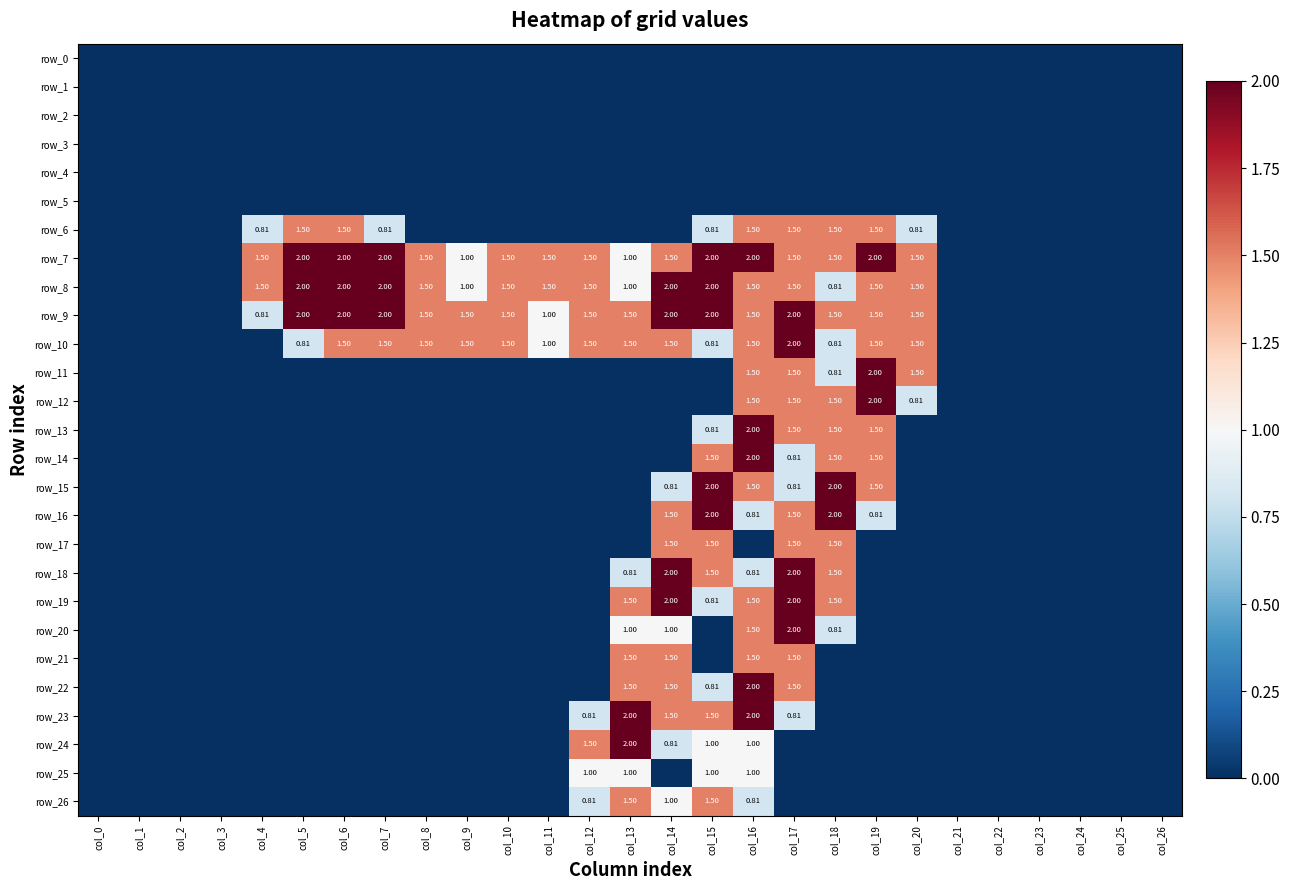

Reading right to left, transcribe all the data shown in this chart.

row_0: col_26=0.0	col_25=0.0	col_24=0.0	col_23=0.0	col_22=0.0	col_21=0.0	col_20=0.0	col_19=0.0	col_18=0.0	col_17=0.0	col_16=0.0	col_15=0.0	col_14=0.0	col_13=0.0	col_12=0.0	col_11=0.0	col_10=0.0	col_9=0.0	col_8=0.0	col_7=0.0	col_6=0.0	col_5=0.0	col_4=0.0	col_3=0.0	col_2=0.0	col_1=0.0	col_0=0.0
row_1: col_26=0.0	col_25=0.0	col_24=0.0	col_23=0.0	col_22=0.0	col_21=0.0	col_20=0.0	col_19=0.0	col_18=0.0	col_17=0.0	col_16=0.0	col_15=0.0	col_14=0.0	col_13=0.0	col_12=0.0	col_11=0.0	col_10=0.0	col_9=0.0	col_8=0.0	col_7=0.0	col_6=0.0	col_5=0.0	col_4=0.0	col_3=0.0	col_2=0.0	col_1=0.0	col_0=0.0
row_2: col_26=0.0	col_25=0.0	col_24=0.0	col_23=0.0	col_22=0.0	col_21=0.0	col_20=0.0	col_19=0.0	col_18=0.0	col_17=0.0	col_16=0.0	col_15=0.0	col_14=0.0	col_13=0.0	col_12=0.0	col_11=0.0	col_10=0.0	col_9=0.0	col_8=0.0	col_7=0.0	col_6=0.0	col_5=0.0	col_4=0.0	col_3=0.0	col_2=0.0	col_1=0.0	col_0=0.0
row_3: col_26=0.0	col_25=0.0	col_24=0.0	col_23=0.0	col_22=0.0	col_21=0.0	col_20=0.0	col_19=0.0	col_18=0.0	col_17=0.0	col_16=0.0	col_15=0.0	col_14=0.0	col_13=0.0	col_12=0.0	col_11=0.0	col_10=0.0	col_9=0.0	col_8=0.0	col_7=0.0	col_6=0.0	col_5=0.0	col_4=0.0	col_3=0.0	col_2=0.0	col_1=0.0	col_0=0.0
row_4: col_26=0.0	col_25=0.0	col_24=0.0	col_23=0.0	col_22=0.0	col_21=0.0	col_20=0.0	col_19=0.0	col_18=0.0	col_17=0.0	col_16=0.0	col_15=0.0	col_14=0.0	col_13=0.0	col_12=0.0	col_11=0.0	col_10=0.0	col_9=0.0	col_8=0.0	col_7=0.0	col_6=0.0	col_5=0.0	col_4=0.0	col_3=0.0	col_2=0.0	col_1=0.0	col_0=0.0
row_5: col_26=0.0	col_25=0.0	col_24=0.0	col_23=0.0	col_22=0.0	col_21=0.0	col_20=0.0	col_19=0.0	col_18=0.0	col_17=0.0	col_16=0.0	col_15=0.0	col_14=0.0	col_13=0.0	col_12=0.0	col_11=0.0	col_10=0.0	col_9=0.0	col_8=0.0	col_7=0.0	col_6=0.0	col_5=0.0	col_4=0.0	col_3=0.0	col_2=0.0	col_1=0.0	col_0=0.0
row_6: col_26=0.0	col_25=0.0	col_24=0.0	col_23=0.0	col_22=0.0	col_21=0.0	col_20=0.8	col_19=1.5	col_18=1.5	col_17=1.5	col_16=1.5	col_15=0.8	col_14=0.0	col_13=0.0	col_12=0.0	col_11=0.0	col_10=0.0	col_9=0.0	col_8=0.0	col_7=0.8	col_6=1.5	col_5=1.5	col_4=0.8	col_3=0.0	col_2=0.0	col_1=0.0	col_0=0.0
row_7: col_26=0.0	col_25=0.0	col_24=0.0	col_23=0.0	col_22=0.0	col_21=0.0	col_20=1.5	col_19=2.0	col_18=1.5	col_17=1.5	col_16=2.0	col_15=2.0	col_14=1.5	col_13=1.0	col_12=1.5	col_11=1.5	col_10=1.5	col_9=1.0	col_8=1.5	col_7=2.0	col_6=2.0	col_5=2.0	col_4=1.5	col_3=0.0	col_2=0.0	col_1=0.0	col_0=0.0
row_8: col_26=0.0	col_25=0.0	col_24=0.0	col_23=0.0	col_22=0.0	col_21=0.0	col_20=1.5	col_19=1.5	col_18=0.8	col_17=1.5	col_16=1.5	col_15=2.0	col_14=2.0	col_13=1.0	col_12=1.5	col_11=1.5	col_10=1.5	col_9=1.0	col_8=1.5	col_7=2.0	col_6=2.0	col_5=2.0	col_4=1.5	col_3=0.0	col_2=0.0	col_1=0.0	col_0=0.0
row_9: col_26=0.0	col_25=0.0	col_24=0.0	col_23=0.0	col_22=0.0	col_21=0.0	col_20=1.5	col_19=1.5	col_18=1.5	col_17=2.0	col_16=1.5	col_15=2.0	col_14=2.0	col_13=1.5	col_12=1.5	col_11=1.0	col_10=1.5	col_9=1.5	col_8=1.5	col_7=2.0	col_6=2.0	col_5=2.0	col_4=0.8	col_3=0.0	col_2=0.0	col_1=0.0	col_0=0.0
row_10: col_26=0.0	col_25=0.0	col_24=0.0	col_23=0.0	col_22=0.0	col_21=0.0	col_20=1.5	col_19=1.5	col_18=0.8	col_17=2.0	col_16=1.5	col_15=0.8	col_14=1.5	col_13=1.5	col_12=1.5	col_11=1.0	col_10=1.5	col_9=1.5	col_8=1.5	col_7=1.5	col_6=1.5	col_5=0.8	col_4=0.0	col_3=0.0	col_2=0.0	col_1=0.0	col_0=0.0
row_11: col_26=0.0	col_25=0.0	col_24=0.0	col_23=0.0	col_22=0.0	col_21=0.0	col_20=1.5	col_19=2.0	col_18=0.8	col_17=1.5	col_16=1.5	col_15=0.0	col_14=0.0	col_13=0.0	col_12=0.0	col_11=0.0	col_10=0.0	col_9=0.0	col_8=0.0	col_7=0.0	col_6=0.0	col_5=0.0	col_4=0.0	col_3=0.0	col_2=0.0	col_1=0.0	col_0=0.0
row_12: col_26=0.0	col_25=0.0	col_24=0.0	col_23=0.0	col_22=0.0	col_21=0.0	col_20=0.8	col_19=2.0	col_18=1.5	col_17=1.5	col_16=1.5	col_15=0.0	col_14=0.0	col_13=0.0	col_12=0.0	col_11=0.0	col_10=0.0	col_9=0.0	col_8=0.0	col_7=0.0	col_6=0.0	col_5=0.0	col_4=0.0	col_3=0.0	col_2=0.0	col_1=0.0	col_0=0.0
row_13: col_26=0.0	col_25=0.0	col_24=0.0	col_23=0.0	col_22=0.0	col_21=0.0	col_20=0.0	col_19=1.5	col_18=1.5	col_17=1.5	col_16=2.0	col_15=0.8	col_14=0.0	col_13=0.0	col_12=0.0	col_11=0.0	col_10=0.0	col_9=0.0	col_8=0.0	col_7=0.0	col_6=0.0	col_5=0.0	col_4=0.0	col_3=0.0	col_2=0.0	col_1=0.0	col_0=0.0
row_14: col_26=0.0	col_25=0.0	col_24=0.0	col_23=0.0	col_22=0.0	col_21=0.0	col_20=0.0	col_19=1.5	col_18=1.5	col_17=0.8	col_16=2.0	col_15=1.5	col_14=0.0	col_13=0.0	col_12=0.0	col_11=0.0	col_10=0.0	col_9=0.0	col_8=0.0	col_7=0.0	col_6=0.0	col_5=0.0	col_4=0.0	col_3=0.0	col_2=0.0	col_1=0.0	col_0=0.0
row_15: col_26=0.0	col_25=0.0	col_24=0.0	col_23=0.0	col_22=0.0	col_21=0.0	col_20=0.0	col_19=1.5	col_18=2.0	col_17=0.8	col_16=1.5	col_15=2.0	col_14=0.8	col_13=0.0	col_12=0.0	col_11=0.0	col_10=0.0	col_9=0.0	col_8=0.0	col_7=0.0	col_6=0.0	col_5=0.0	col_4=0.0	col_3=0.0	col_2=0.0	col_1=0.0	col_0=0.0
row_16: col_26=0.0	col_25=0.0	col_24=0.0	col_23=0.0	col_22=0.0	col_21=0.0	col_20=0.0	col_19=0.8	col_18=2.0	col_17=1.5	col_16=0.8	col_15=2.0	col_14=1.5	col_13=0.0	col_12=0.0	col_11=0.0	col_10=0.0	col_9=0.0	col_8=0.0	col_7=0.0	col_6=0.0	col_5=0.0	col_4=0.0	col_3=0.0	col_2=0.0	col_1=0.0	col_0=0.0
row_17: col_26=0.0	col_25=0.0	col_24=0.0	col_23=0.0	col_22=0.0	col_21=0.0	col_20=0.0	col_19=0.0	col_18=1.5	col_17=1.5	col_16=0.0	col_15=1.5	col_14=1.5	col_13=0.0	col_12=0.0	col_11=0.0	col_10=0.0	col_9=0.0	col_8=0.0	col_7=0.0	col_6=0.0	col_5=0.0	col_4=0.0	col_3=0.0	col_2=0.0	col_1=0.0	col_0=0.0
row_18: col_26=0.0	col_25=0.0	col_24=0.0	col_23=0.0	col_22=0.0	col_21=0.0	col_20=0.0	col_19=0.0	col_18=1.5	col_17=2.0	col_16=0.8	col_15=1.5	col_14=2.0	col_13=0.8	col_12=0.0	col_11=0.0	col_10=0.0	col_9=0.0	col_8=0.0	col_7=0.0	col_6=0.0	col_5=0.0	col_4=0.0	col_3=0.0	col_2=0.0	col_1=0.0	col_0=0.0
row_19: col_26=0.0	col_25=0.0	col_24=0.0	col_23=0.0	col_22=0.0	col_21=0.0	col_20=0.0	col_19=0.0	col_18=1.5	col_17=2.0	col_16=1.5	col_15=0.8	col_14=2.0	col_13=1.5	col_12=0.0	col_11=0.0	col_10=0.0	col_9=0.0	col_8=0.0	col_7=0.0	col_6=0.0	col_5=0.0	col_4=0.0	col_3=0.0	col_2=0.0	col_1=0.0	col_0=0.0
row_20: col_26=0.0	col_25=0.0	col_24=0.0	col_23=0.0	col_22=0.0	col_21=0.0	col_20=0.0	col_19=0.0	col_18=0.8	col_17=2.0	col_16=1.5	col_15=0.0	col_14=1.0	col_13=1.0	col_12=0.0	col_11=0.0	col_10=0.0	col_9=0.0	col_8=0.0	col_7=0.0	col_6=0.0	col_5=0.0	col_4=0.0	col_3=0.0	col_2=0.0	col_1=0.0	col_0=0.0
row_21: col_26=0.0	col_25=0.0	col_24=0.0	col_23=0.0	col_22=0.0	col_21=0.0	col_20=0.0	col_19=0.0	col_18=0.0	col_17=1.5	col_16=1.5	col_15=0.0	col_14=1.5	col_13=1.5	col_12=0.0	col_11=0.0	col_10=0.0	col_9=0.0	col_8=0.0	col_7=0.0	col_6=0.0	col_5=0.0	col_4=0.0	col_3=0.0	col_2=0.0	col_1=0.0	col_0=0.0
row_22: col_26=0.0	col_25=0.0	col_24=0.0	col_23=0.0	col_22=0.0	col_21=0.0	col_20=0.0	col_19=0.0	col_18=0.0	col_17=1.5	col_16=2.0	col_15=0.8	col_14=1.5	col_13=1.5	col_12=0.0	col_11=0.0	col_10=0.0	col_9=0.0	col_8=0.0	col_7=0.0	col_6=0.0	col_5=0.0	col_4=0.0	col_3=0.0	col_2=0.0	col_1=0.0	col_0=0.0
row_23: col_26=0.0	col_25=0.0	col_24=0.0	col_23=0.0	col_22=0.0	col_21=0.0	col_20=0.0	col_19=0.0	col_18=0.0	col_17=0.8	col_16=2.0	col_15=1.5	col_14=1.5	col_13=2.0	col_12=0.8	col_11=0.0	col_10=0.0	col_9=0.0	col_8=0.0	col_7=0.0	col_6=0.0	col_5=0.0	col_4=0.0	col_3=0.0	col_2=0.0	col_1=0.0	col_0=0.0
row_24: col_26=0.0	col_25=0.0	col_24=0.0	col_23=0.0	col_22=0.0	col_21=0.0	col_20=0.0	col_19=0.0	col_18=0.0	col_17=0.0	col_16=1.0	col_15=1.0	col_14=0.8	col_13=2.0	col_12=1.5	col_11=0.0	col_10=0.0	col_9=0.0	col_8=0.0	col_7=0.0	col_6=0.0	col_5=0.0	col_4=0.0	col_3=0.0	col_2=0.0	col_1=0.0	col_0=0.0
row_25: col_26=0.0	col_25=0.0	col_24=0.0	col_23=0.0	col_22=0.0	col_21=0.0	col_20=0.0	col_19=0.0	col_18=0.0	col_17=0.0	col_16=1.0	col_15=1.0	col_14=0.0	col_13=1.0	col_12=1.0	col_11=0.0	col_10=0.0	col_9=0.0	col_8=0.0	col_7=0.0	col_6=0.0	col_5=0.0	col_4=0.0	col_3=0.0	col_2=0.0	col_1=0.0	col_0=0.0
row_26: col_26=0.0	col_25=0.0	col_24=0.0	col_23=0.0	col_22=0.0	col_21=0.0	col_20=0.0	col_19=0.0	col_18=0.0	col_17=0.0	col_16=0.8	col_15=1.5	col_14=1.0	col_13=1.5	col_12=0.8	col_11=0.0	col_10=0.0	col_9=0.0	col_8=0.0	col_7=0.0	col_6=0.0	col_5=0.0	col_4=0.0	col_3=0.0	col_2=0.0	col_1=0.0	col_0=0.0